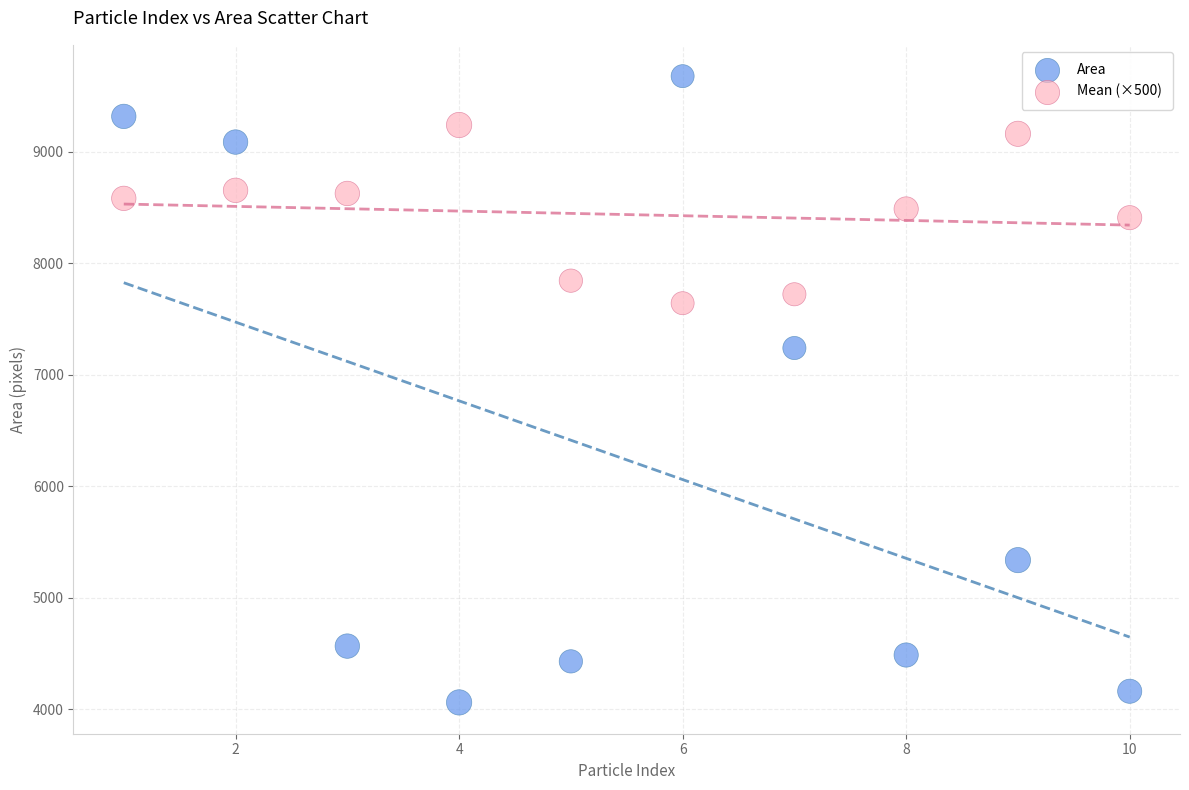

Which series contains the lowest Y value?

Area